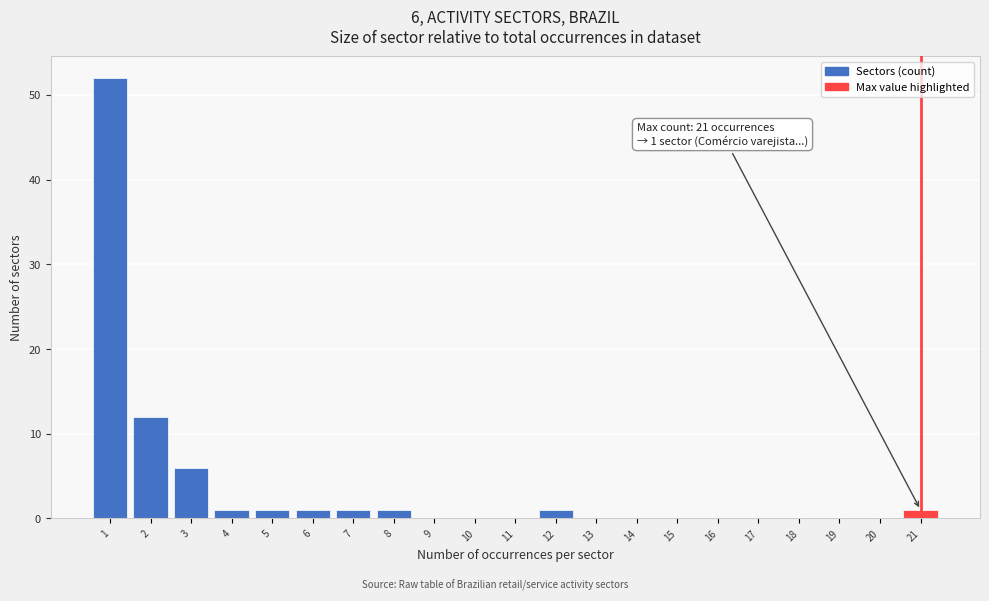

Reading right to left, list all the values displayed in this chart.

21=1	20=0	19=0	18=0	17=0	16=0	15=0	14=0	13=0	12=1	11=0	10=0	9=0	8=1	7=1	6=1	5=1	4=1	3=6	2=12	1=52